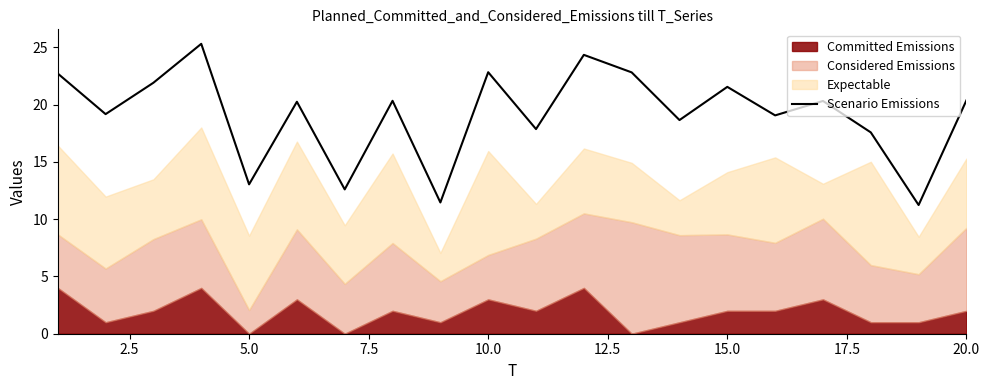

Count the number of categories in the chart.

20